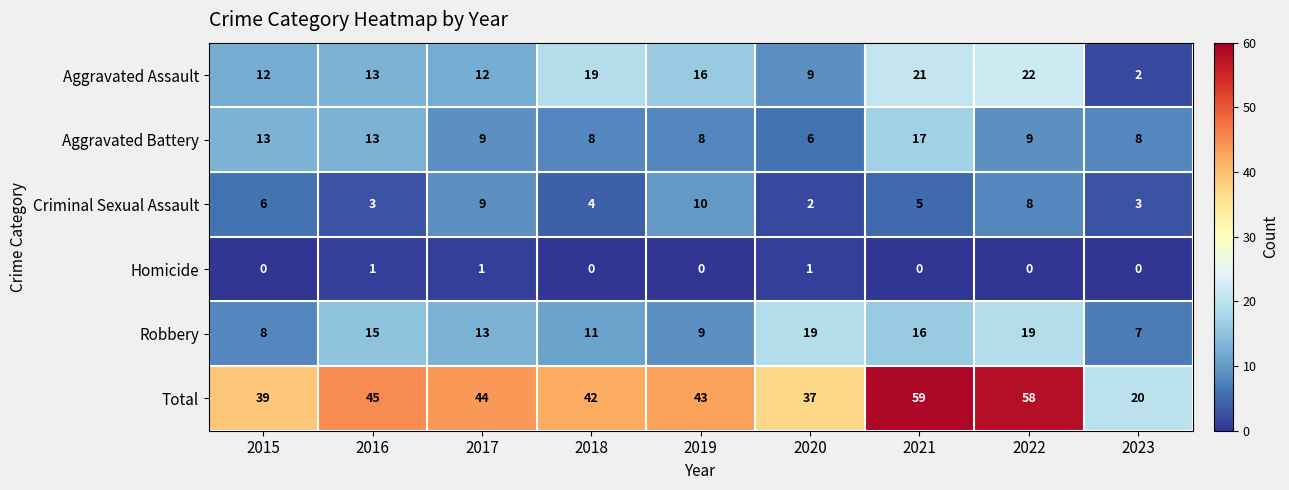

The value of Criminal Sexual Assault at 2017 is 15. True or false?

False